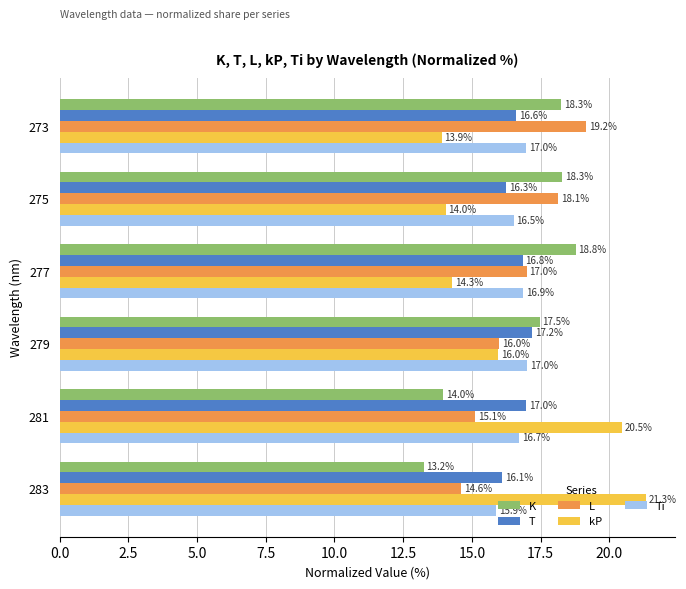

Rank the series at 283 from highest to lowest value.

kP, T, Ti, L, K